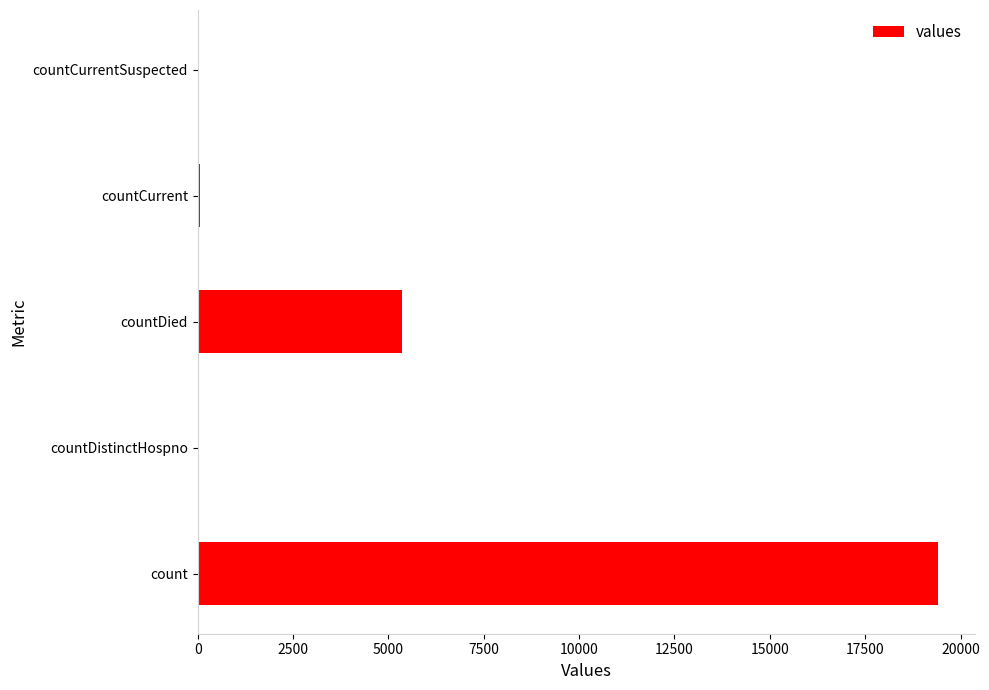

Is it true that the value at countCurrentSuspected is 0?

True